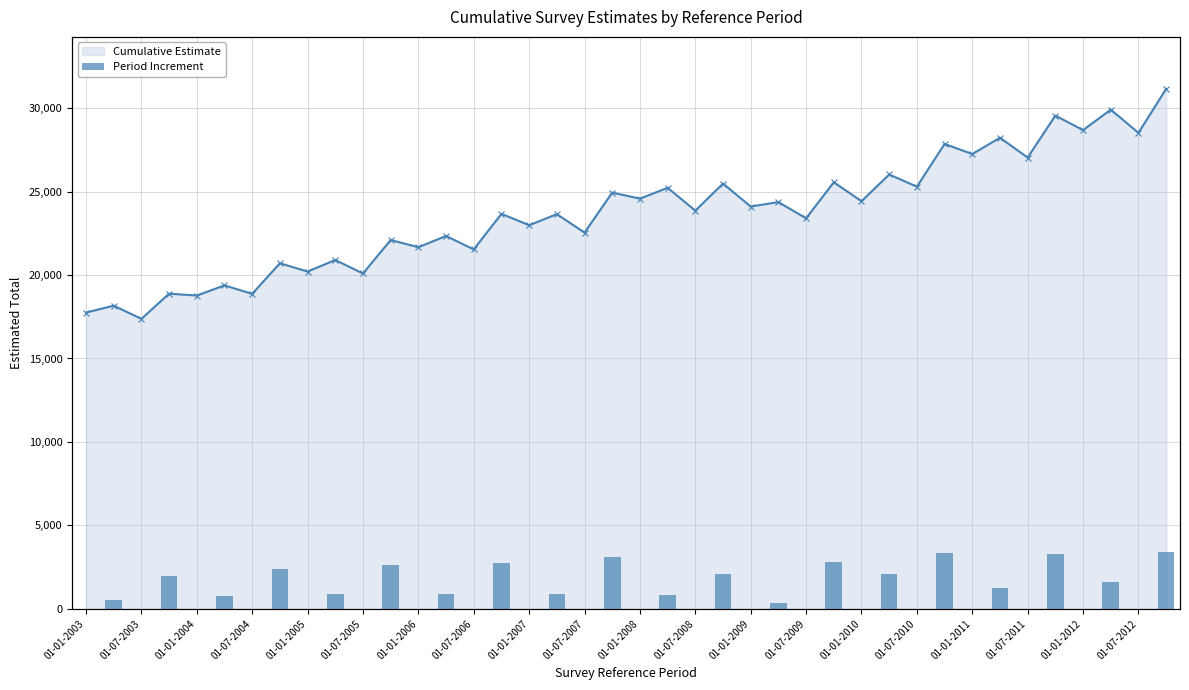

What position from the right is 22?

18